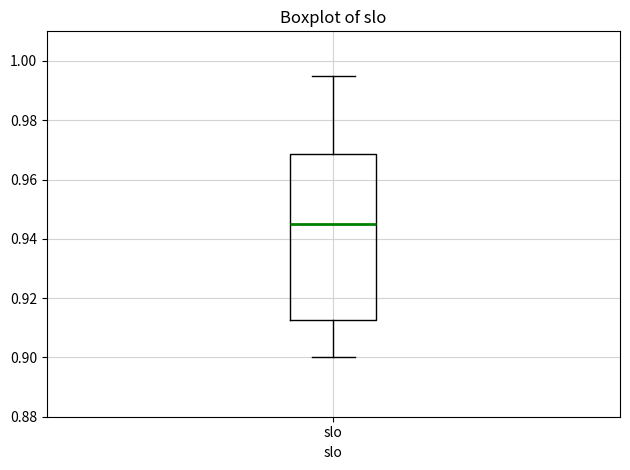

Read this box plot against the y-axis: the position of the median line, the range covered by the box, and the ends of both whiskers. The values are not printed on the chart, so give them approximately, as read against the axis.

median 0.946, box 0.912 to 0.968, whiskers 0.900 to 0.996